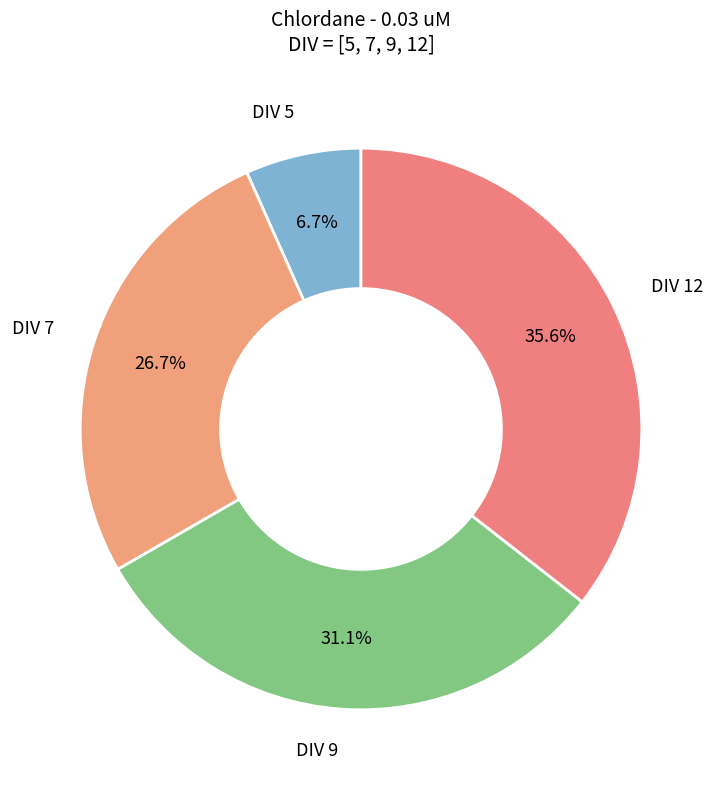

What is the smallest slice in the pie chart?

DIV 5